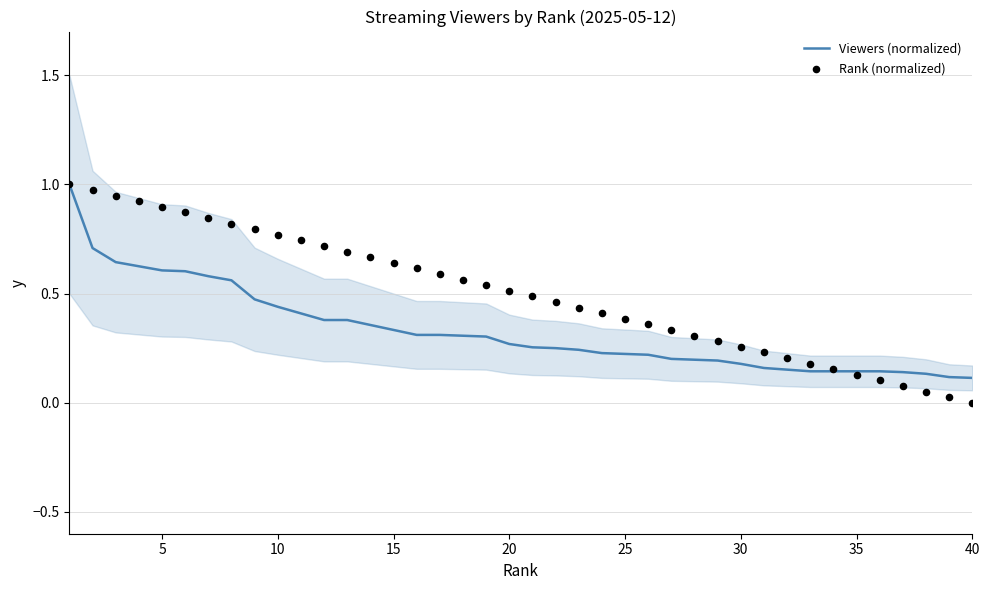

Which series reaches the maximum Y coordinate?

Viewers (normalized)